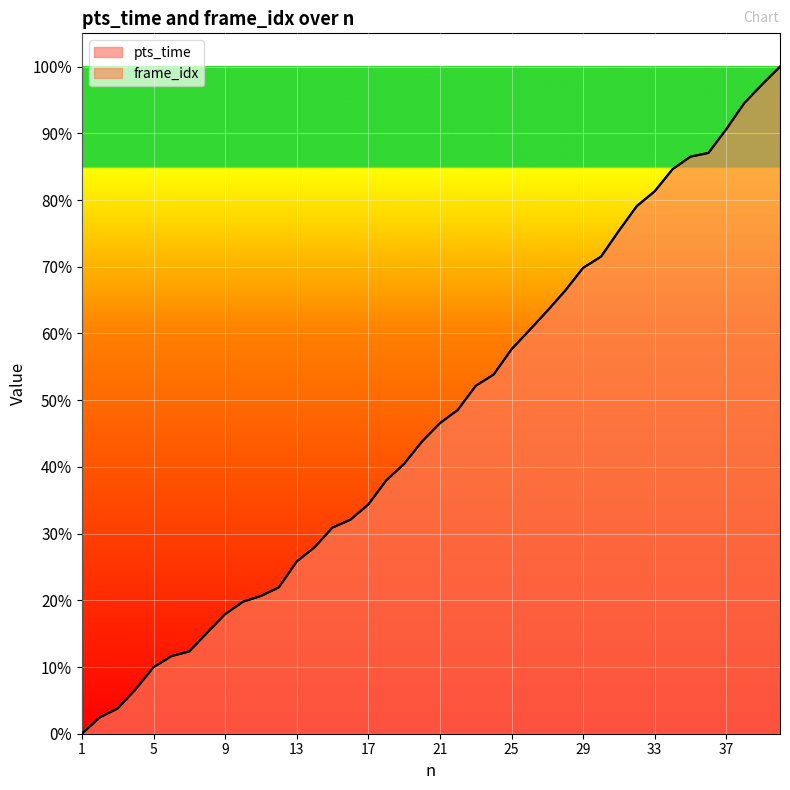

What is the sum of all frame_idx values?

84964.0